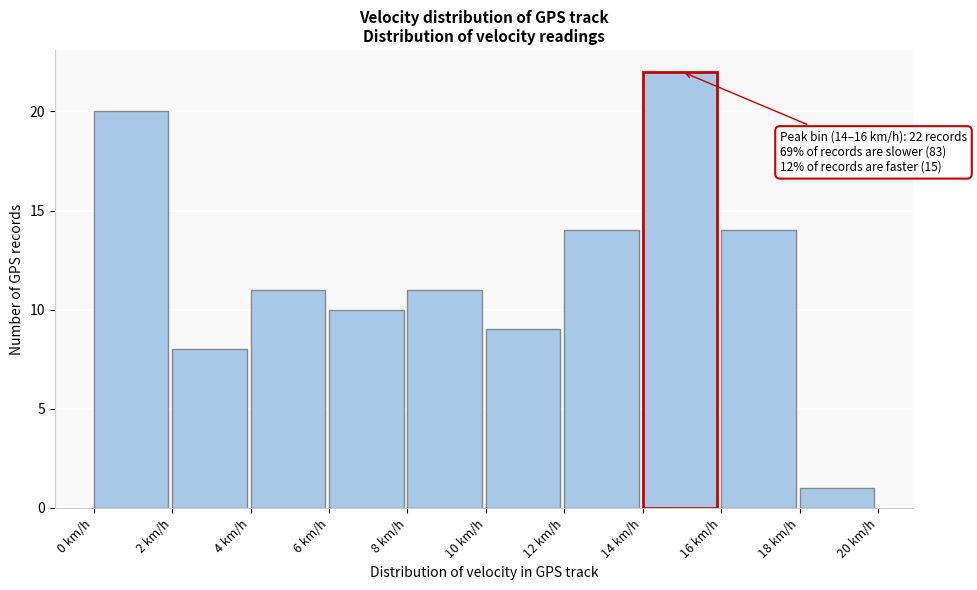

Which range on the x-axis has the tallest bar?

14 to 16